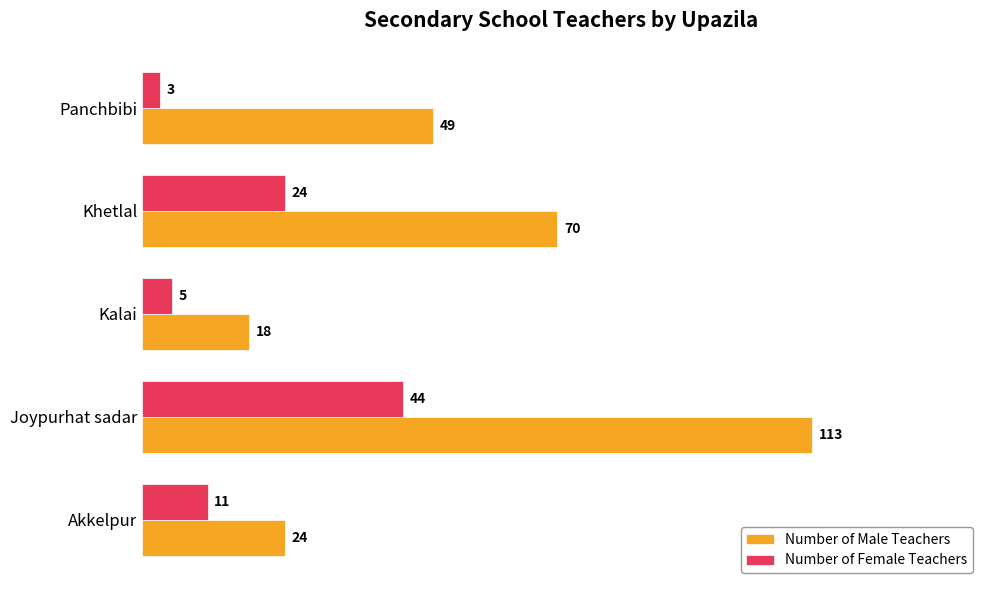

How many series are shown in this chart?

2